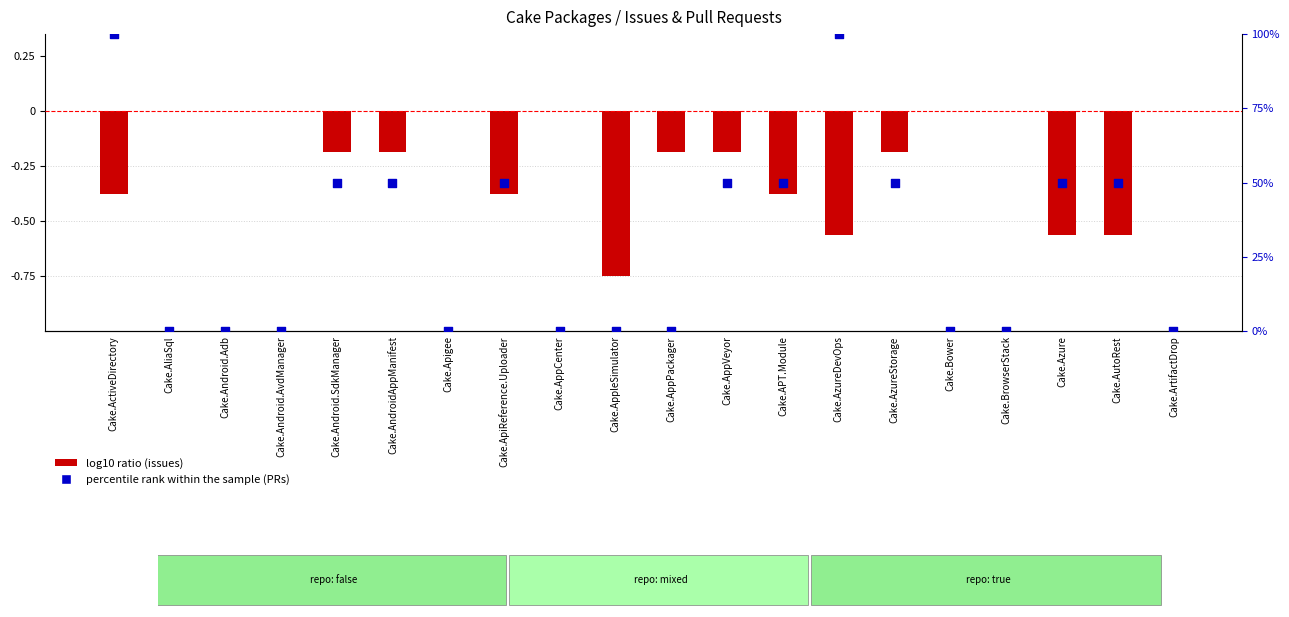

Which series reaches the maximum Y coordinate?

percentile rank within the sample